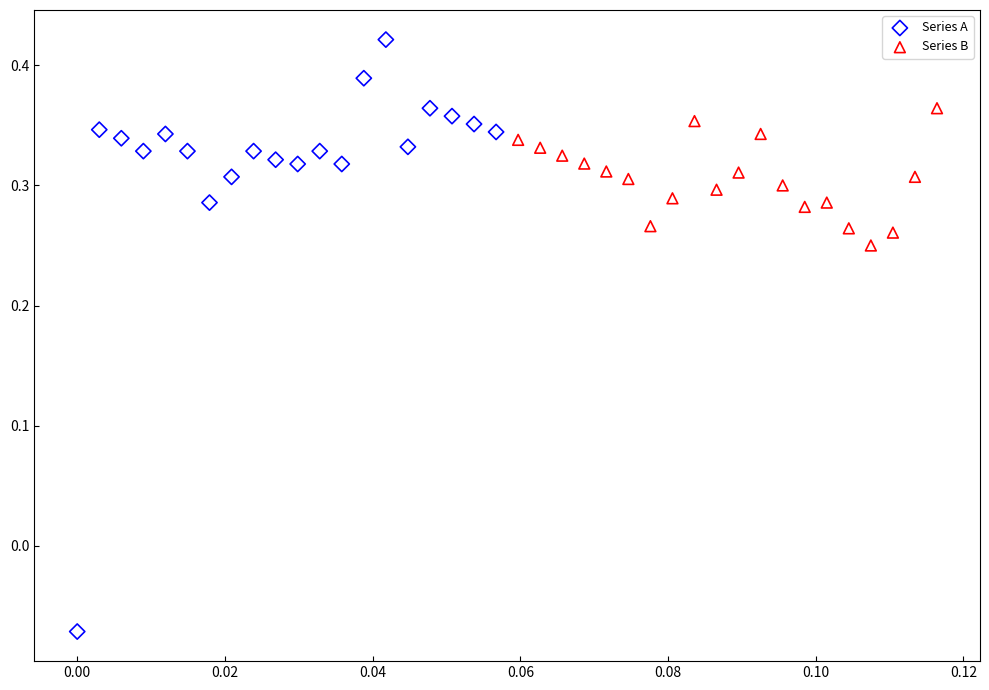

Which series reaches the maximum Y coordinate?

Series A